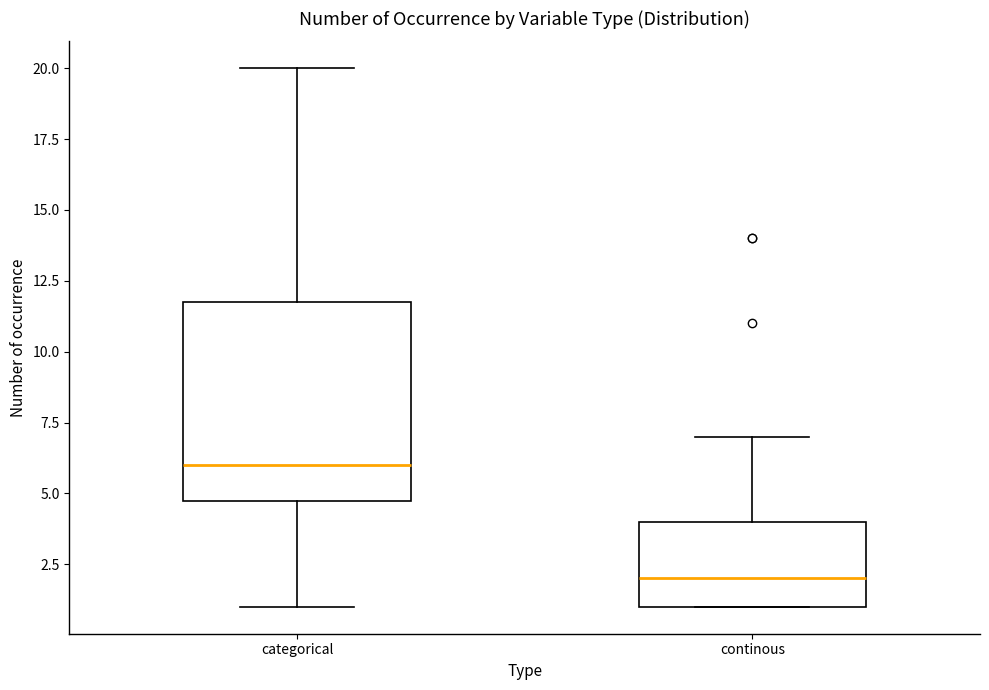

Which box's median line is the lowest?

continous